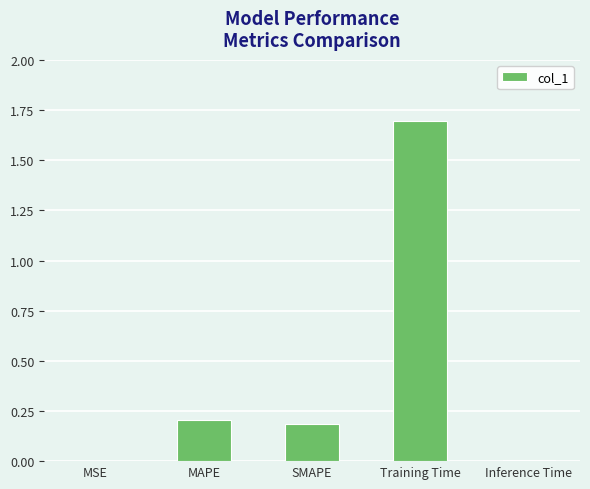

What is the change in value from SMAPE to Training Time?

+1.5